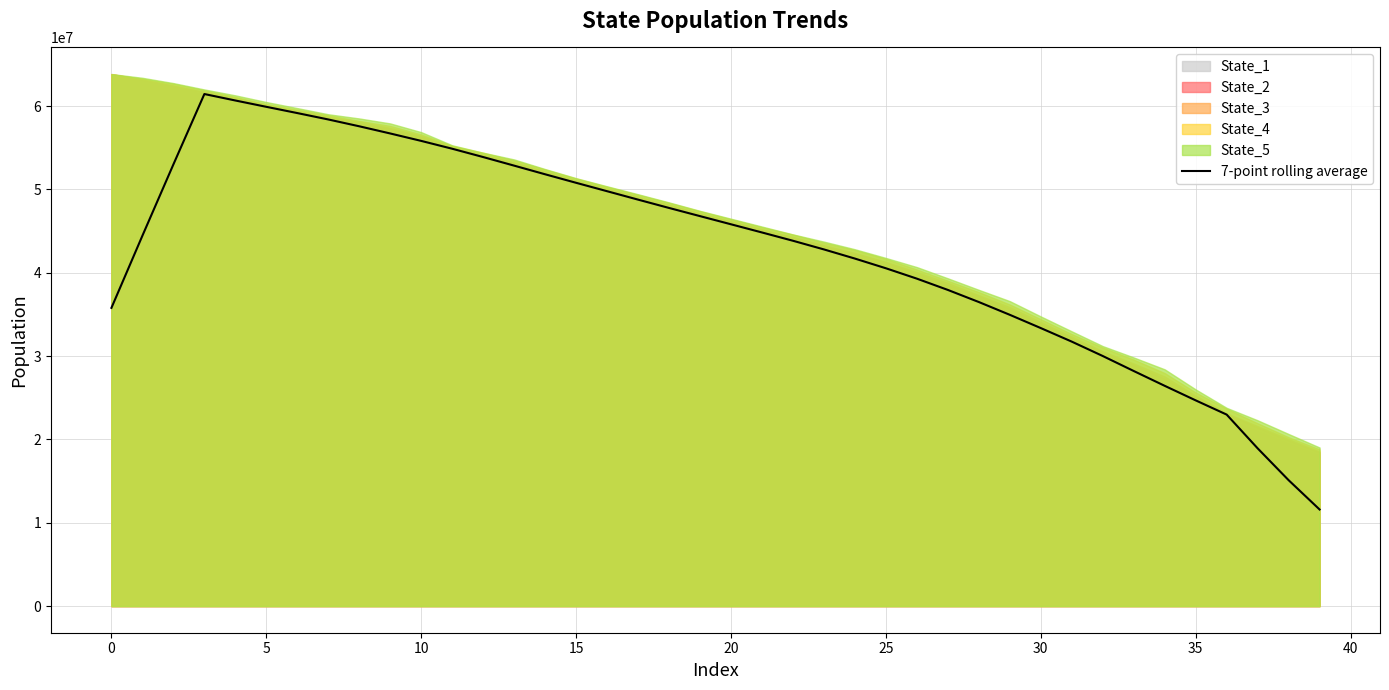

True or false: the data shows 53884307.1 at 12.

True